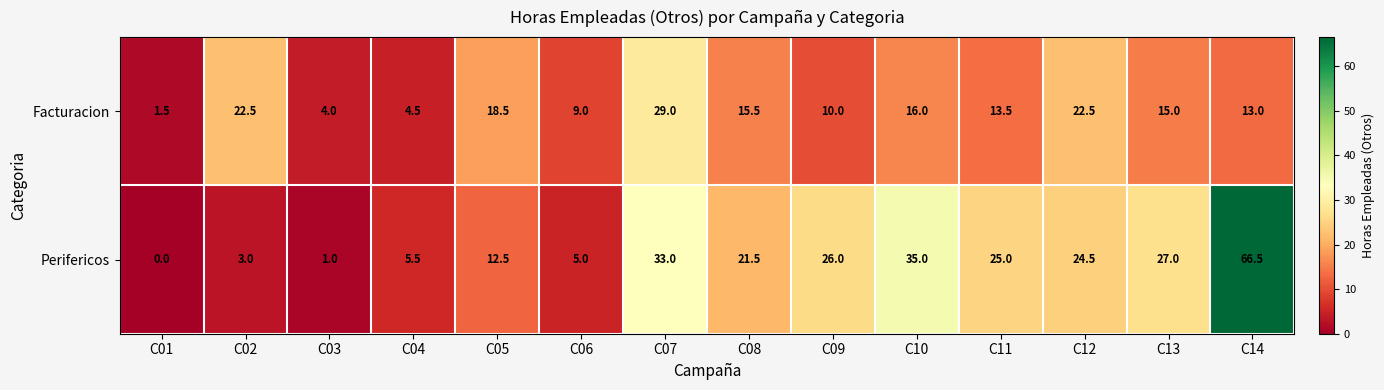

Which series has the largest total across all categories?

Perifericos